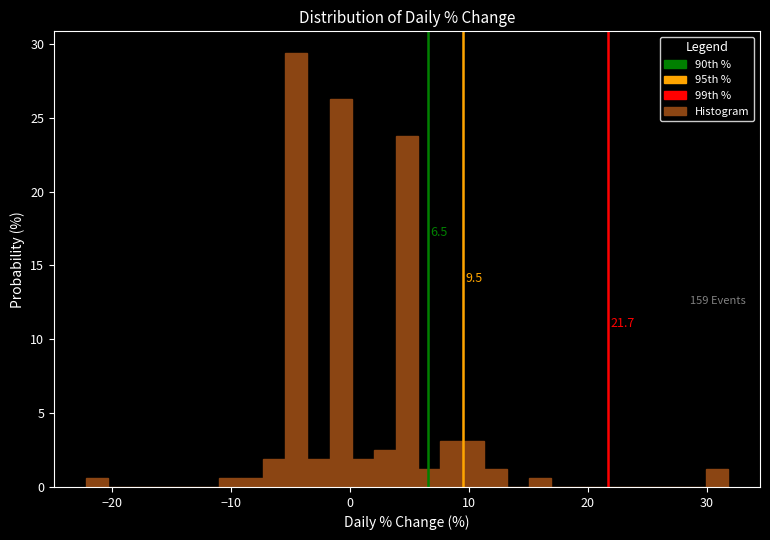

Around what value on the x-axis is the tallest bar? Give the approximate position of its centre, as read against the axis.

-5